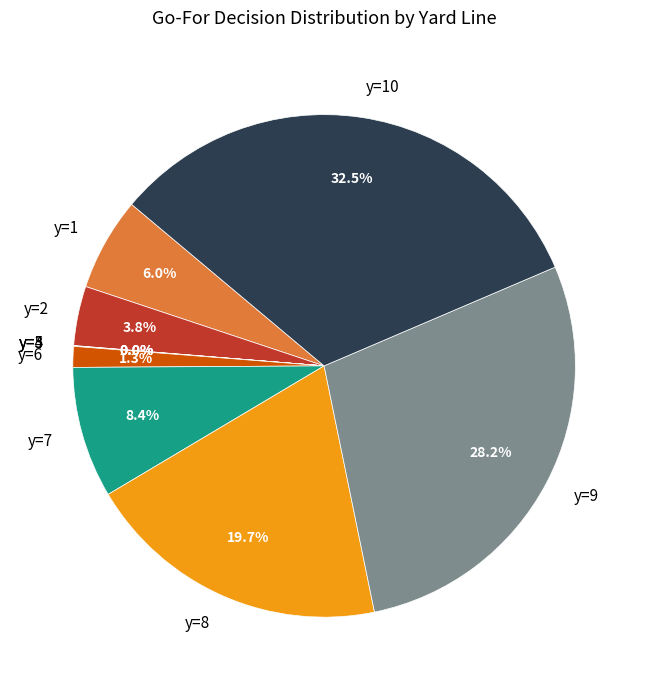

What is the ratio of the value at y=10 to the value at y=9?

1.2